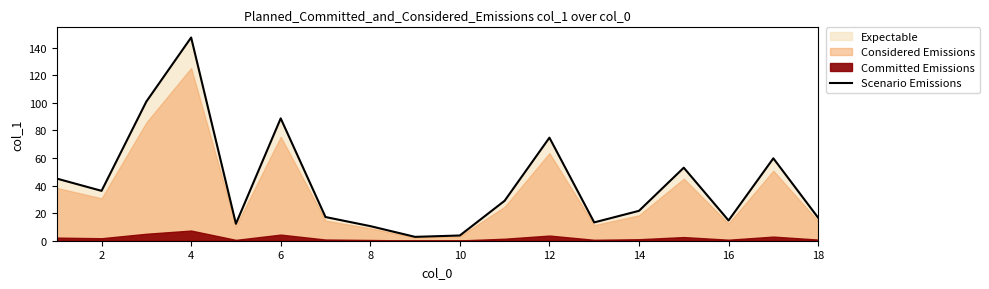

Is it true that Scenario Emissions equals 246.0 at 4?

False